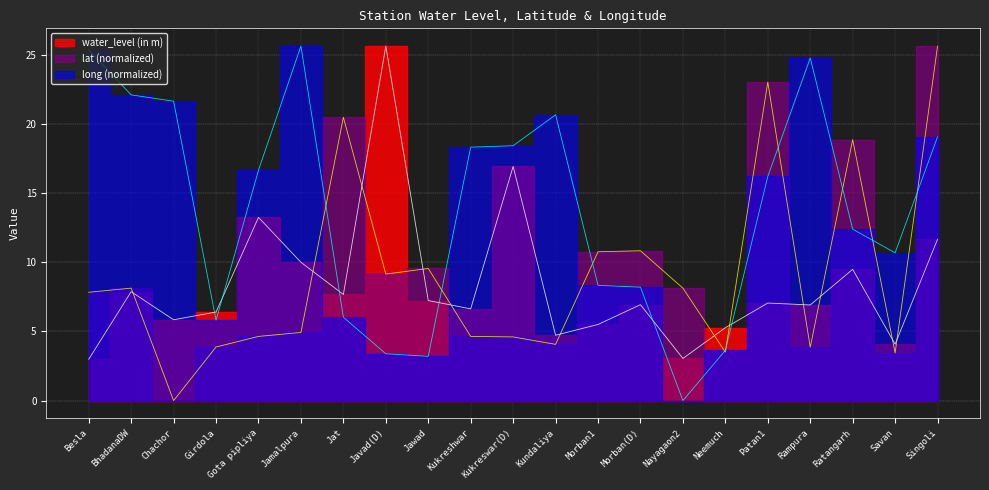

What is the approximate value of long at Jawad?

3.2